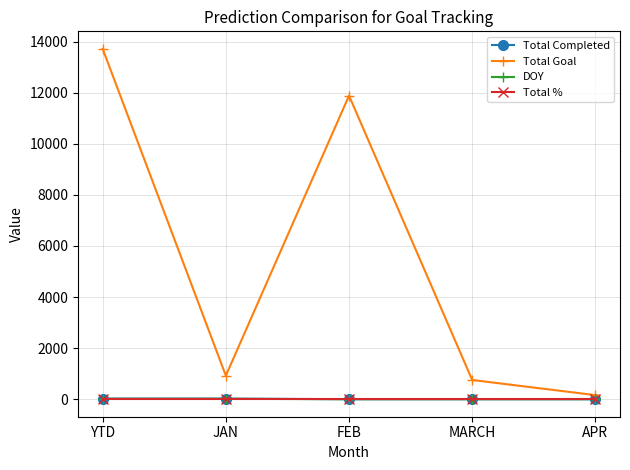

How many categories are shown in the chart?

5